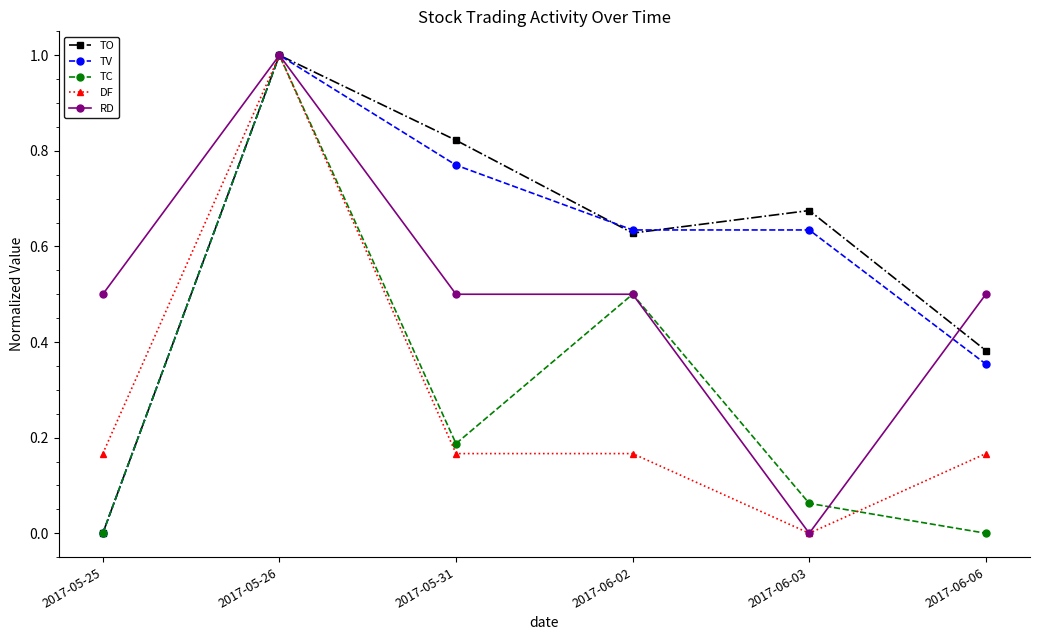

Between 2017-06-02 and 2017-06-06, which series saw the biggest shift?

TC